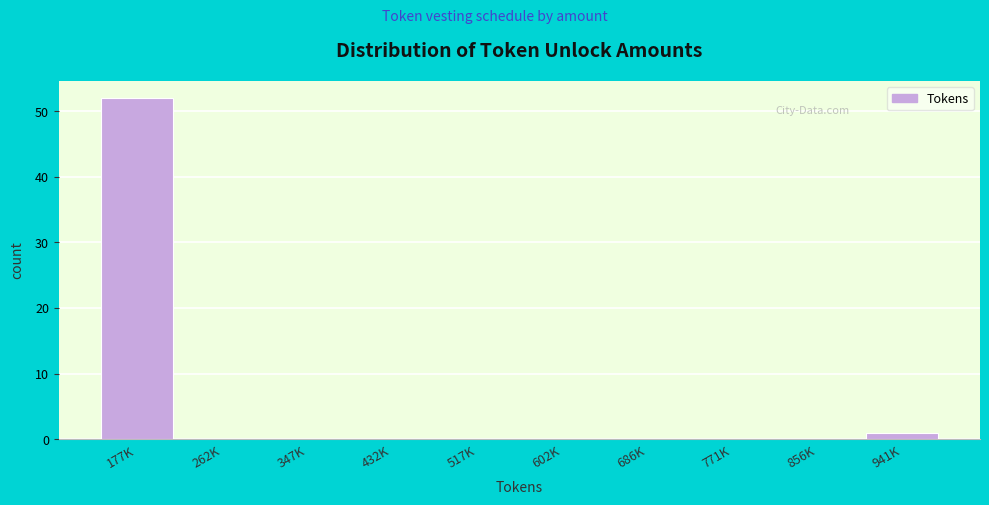

Reading left to right, list all the values displayed in this chart.

177K=52	262K=0	347K=0	432K=0	517K=0	602K=0	686K=0	771K=0	856K=0	941K=1